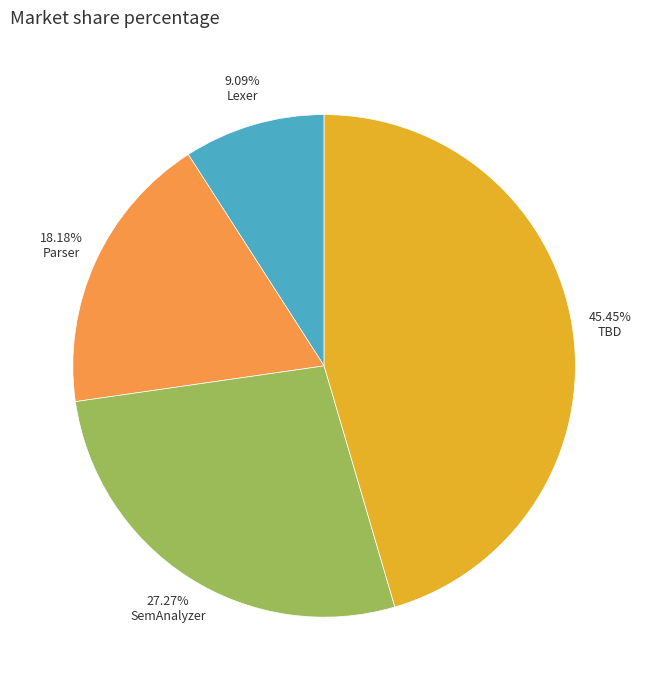

What portion of the pie excludes SemAnalyzer?

72.7%